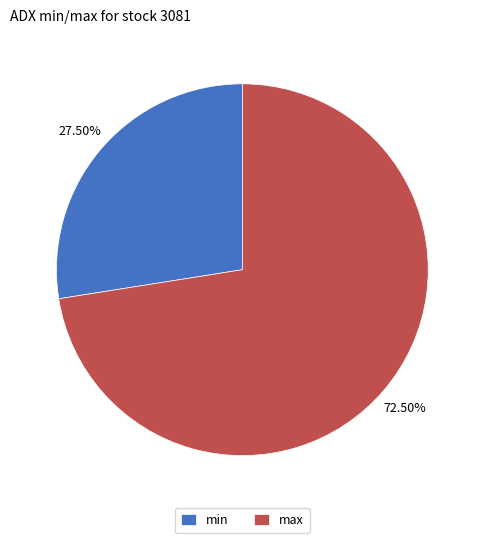

True or false: min accounts for 16% of the total.

False